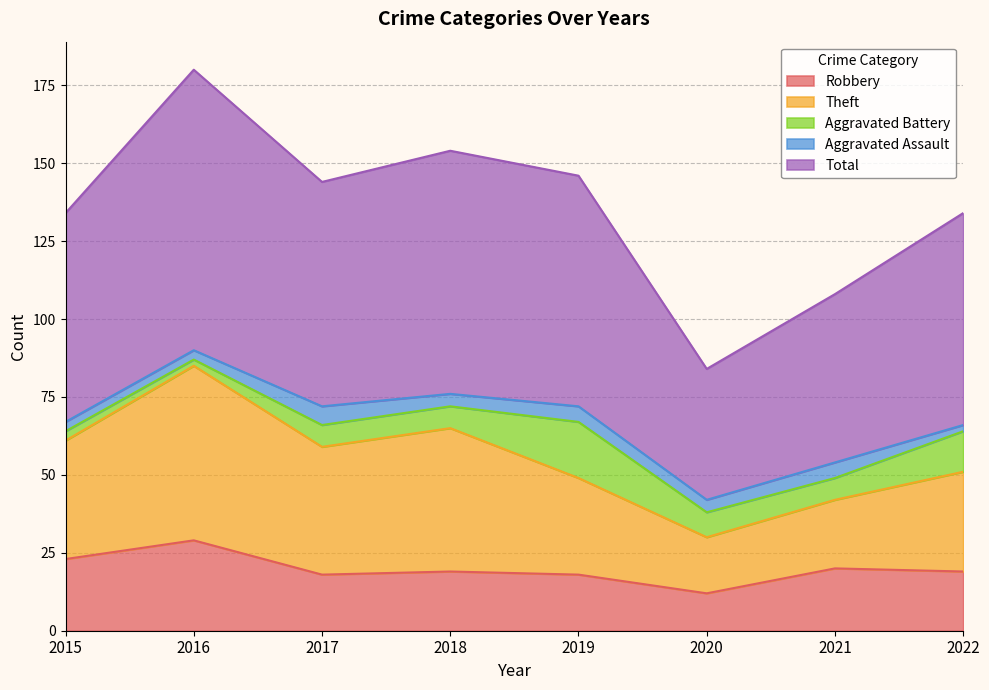

Does the chart display data point markers on the line(s)?

No